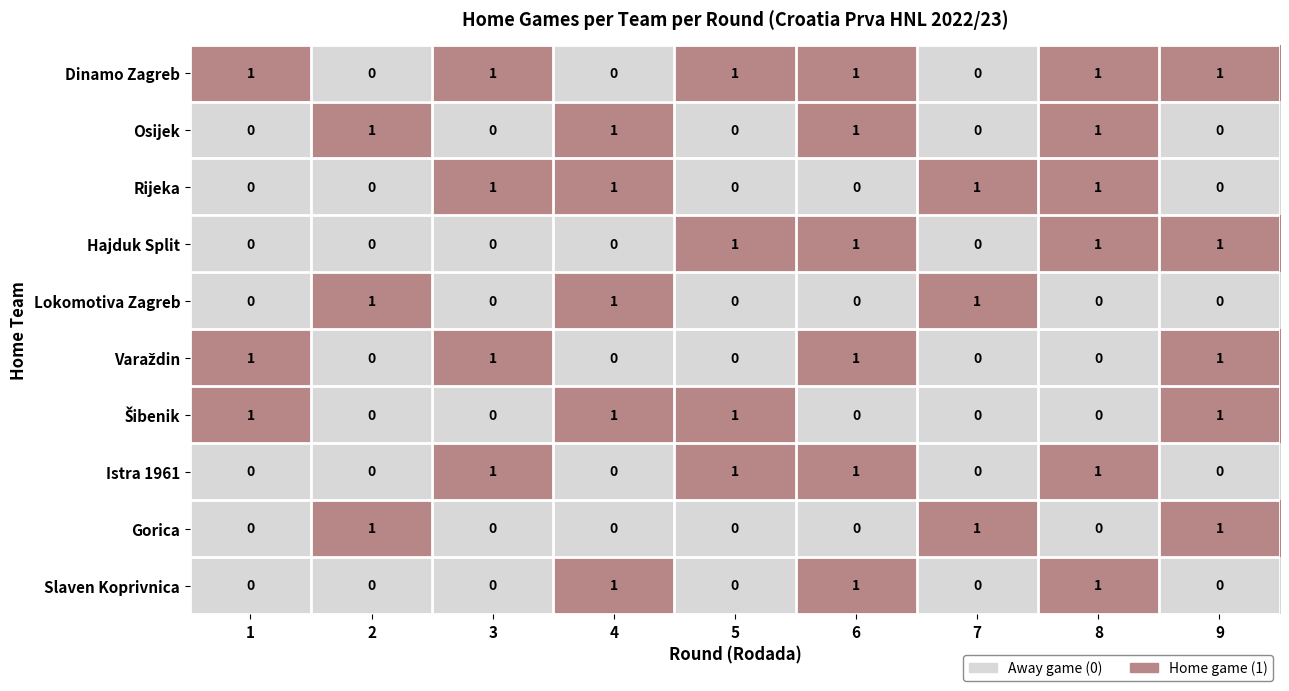

How many Istra 1961 values are between 0 and 1?

9